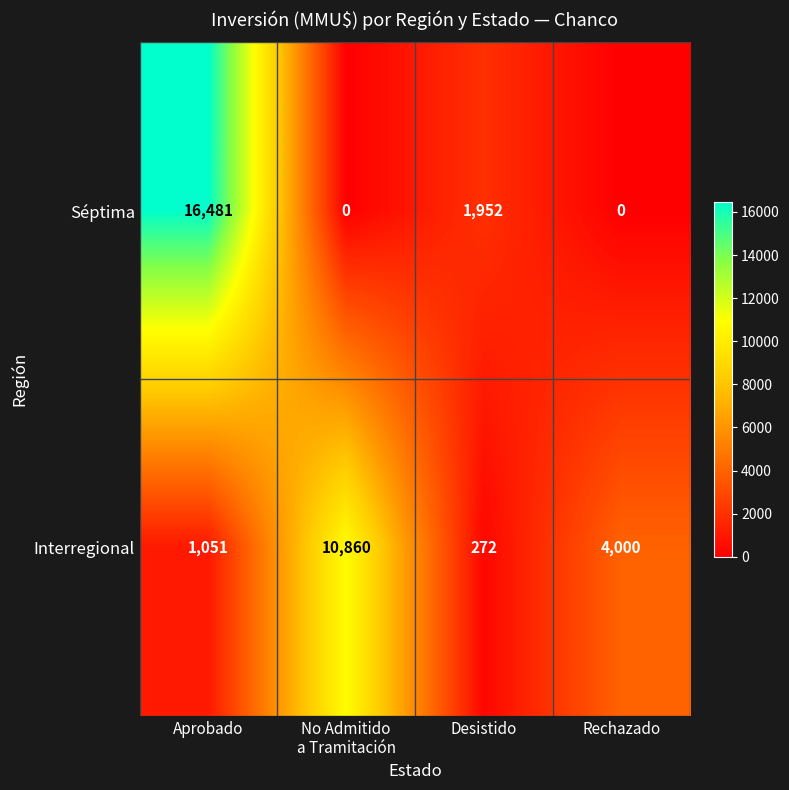

Which series has the widest spread of values?

Séptima